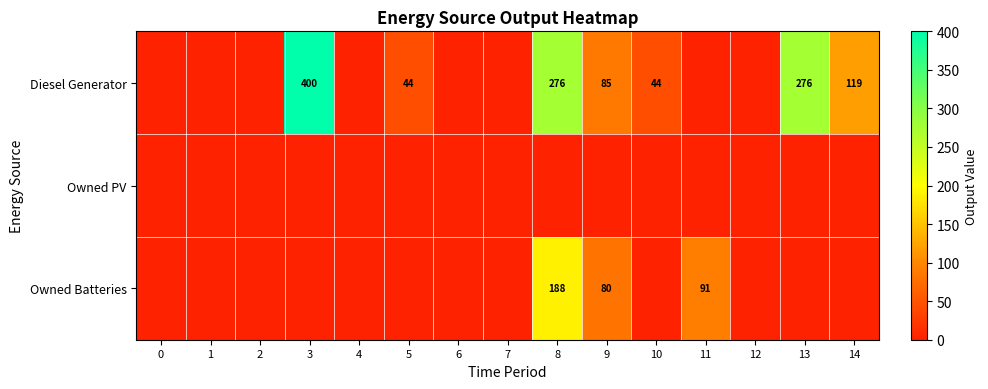

True or false: Diesel Generator has a value of 276 at 8.

True